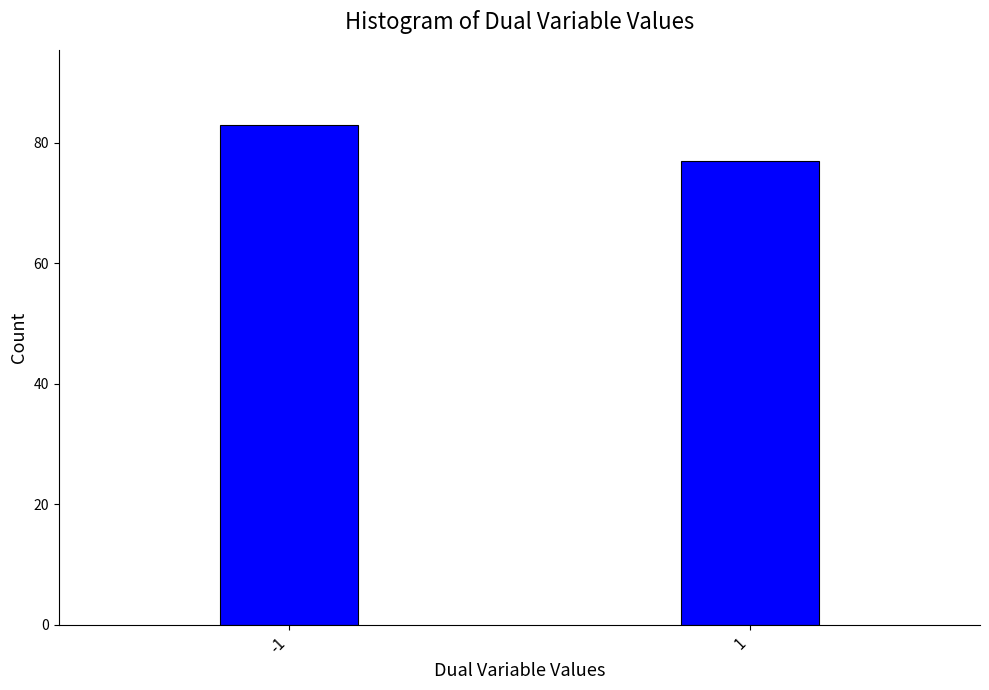

Reading right to left, what are all the values shown in this chart?

77	83